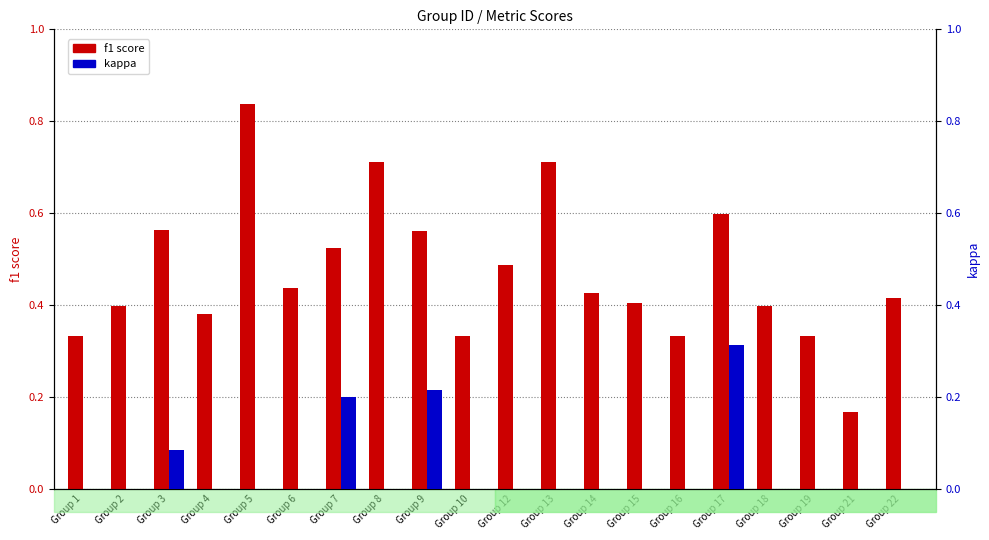

What is the difference between the f1 score values at Group 3 and Group 21?

0.4